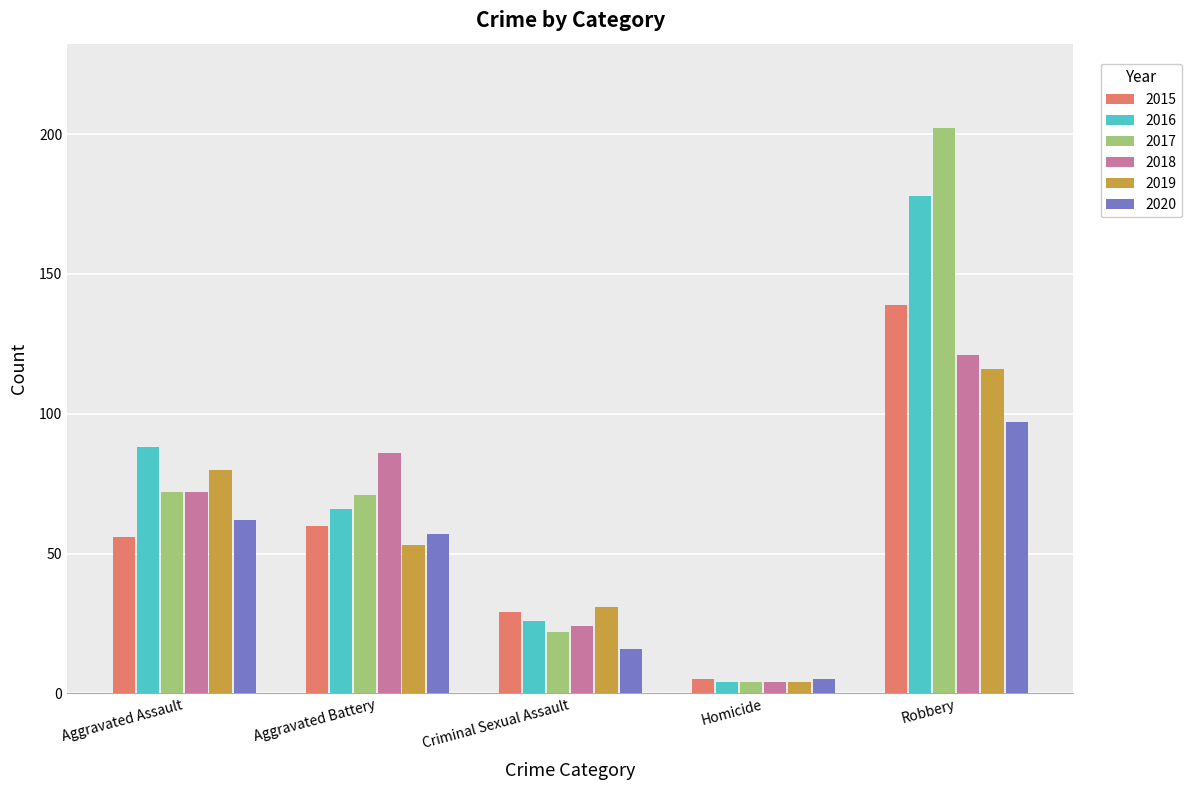

What is the total value across all series at Aggravated Assault?

430